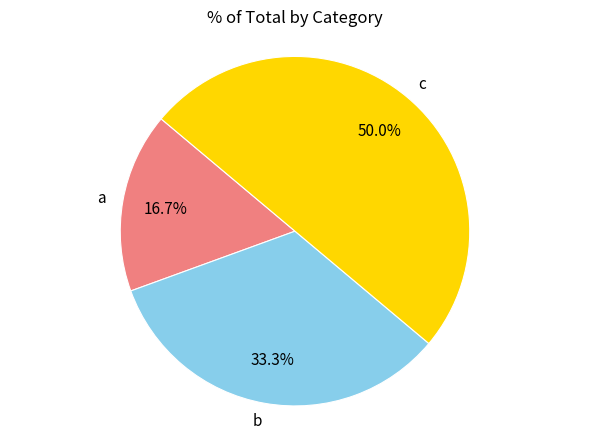

What percentage is the c slice, to the nearest percent?

50%